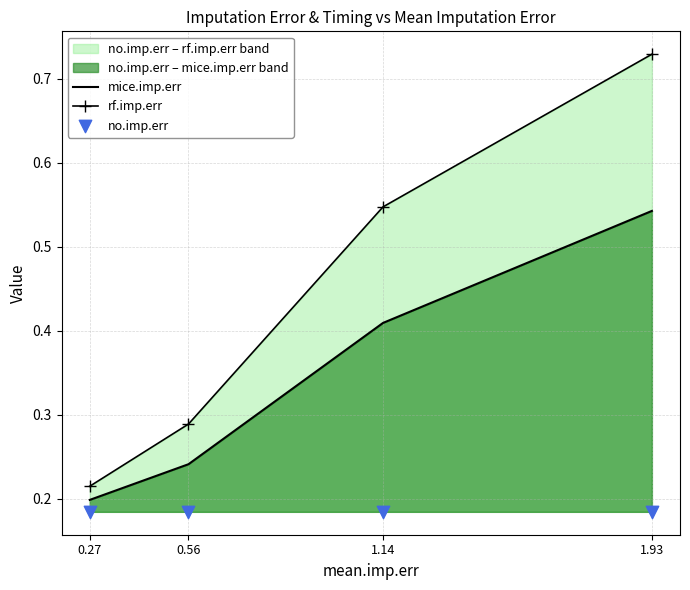

Which series has the widest spread of Y values?

rf.imp.err